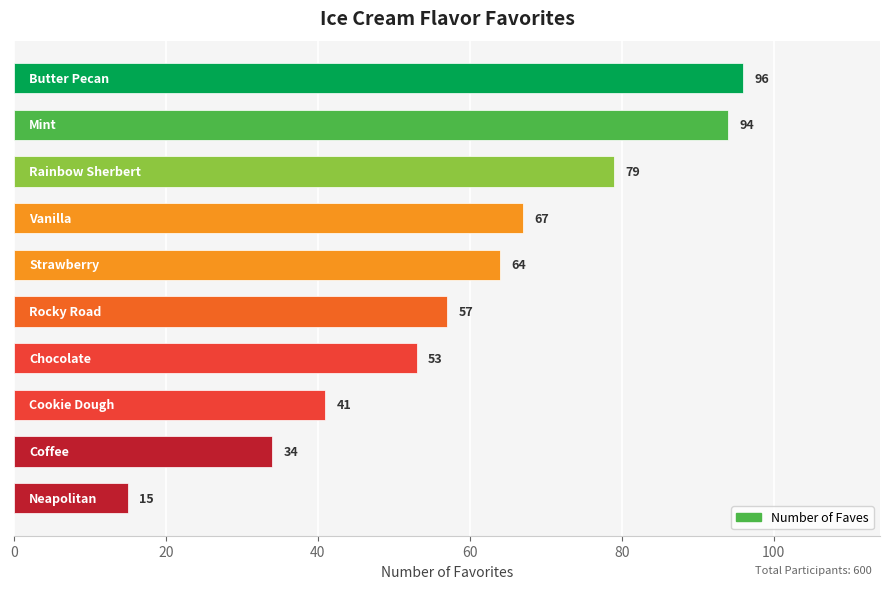

What is the smallest value displayed?

15